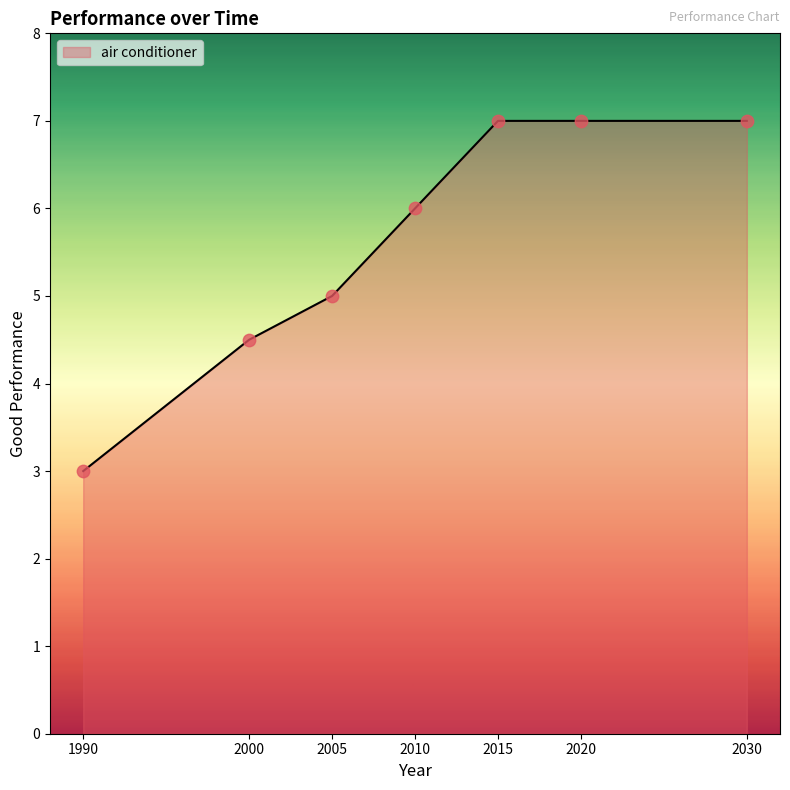

What is the change in value from 2010 to 2015?

+1.0